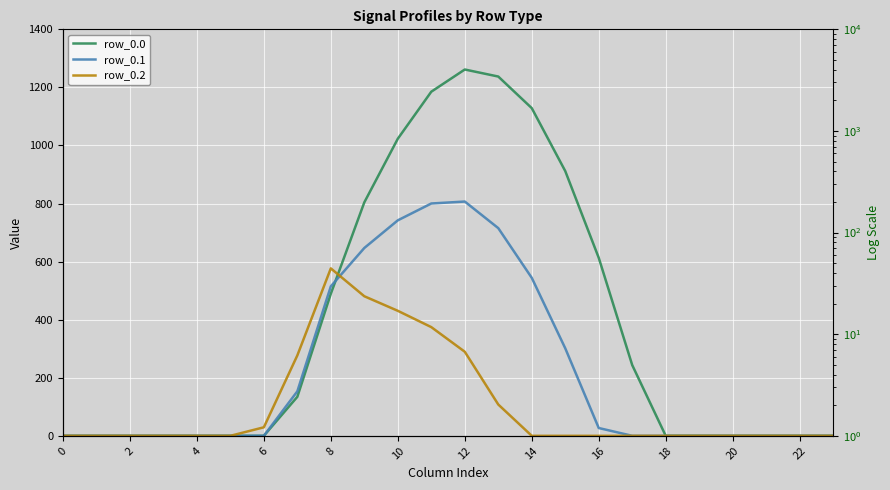

Is it true that row_0.2 equals 329.6 at 20?

False